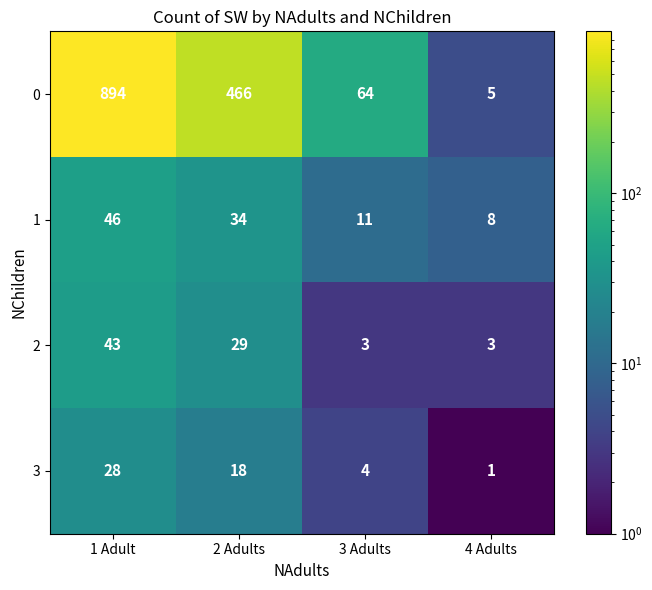

At which category is the sum across all series the highest?

1 Adult